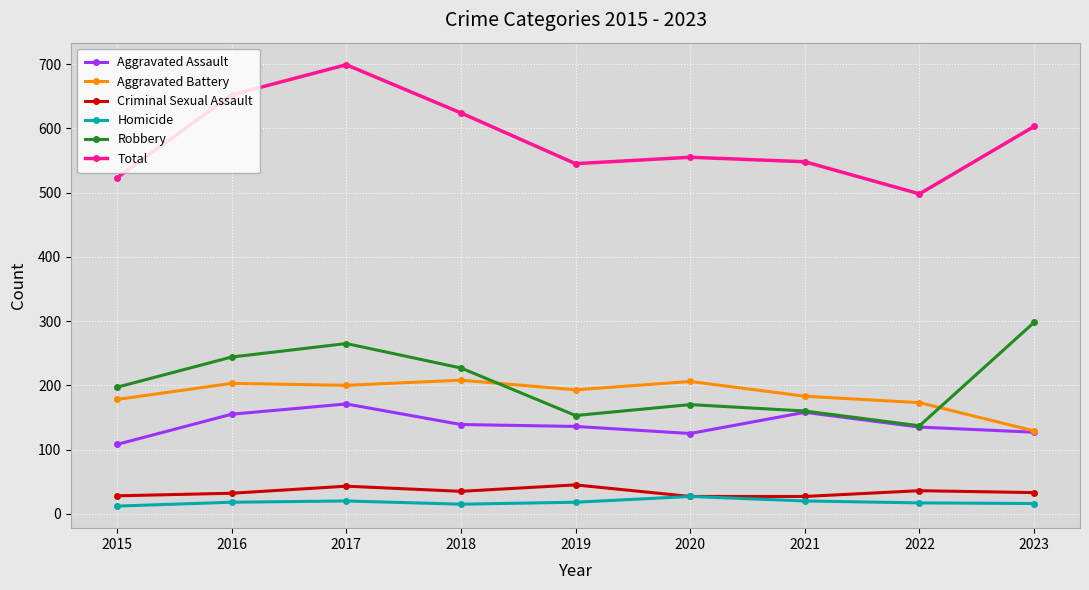

Rank the series by their maximum value, from highest to lowest.

Total, Robbery, Aggravated Battery, Aggravated Assault, Criminal Sexual Assault, Homicide